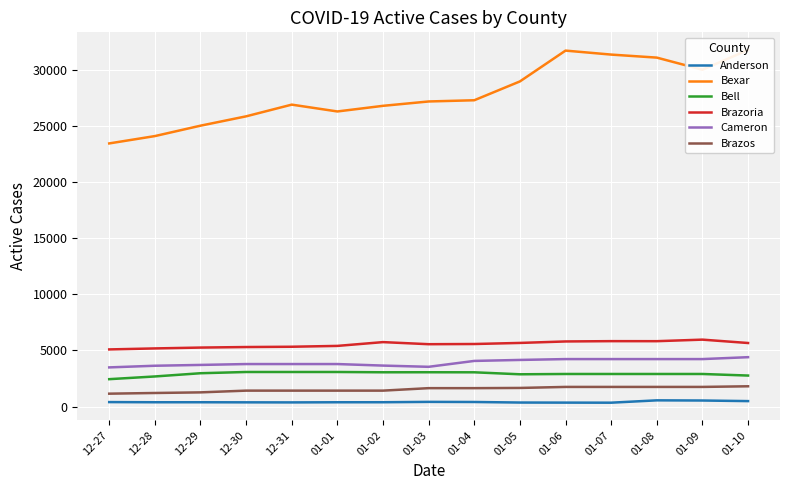

The Anderson series shows 192 at 01-07. True or false?

False